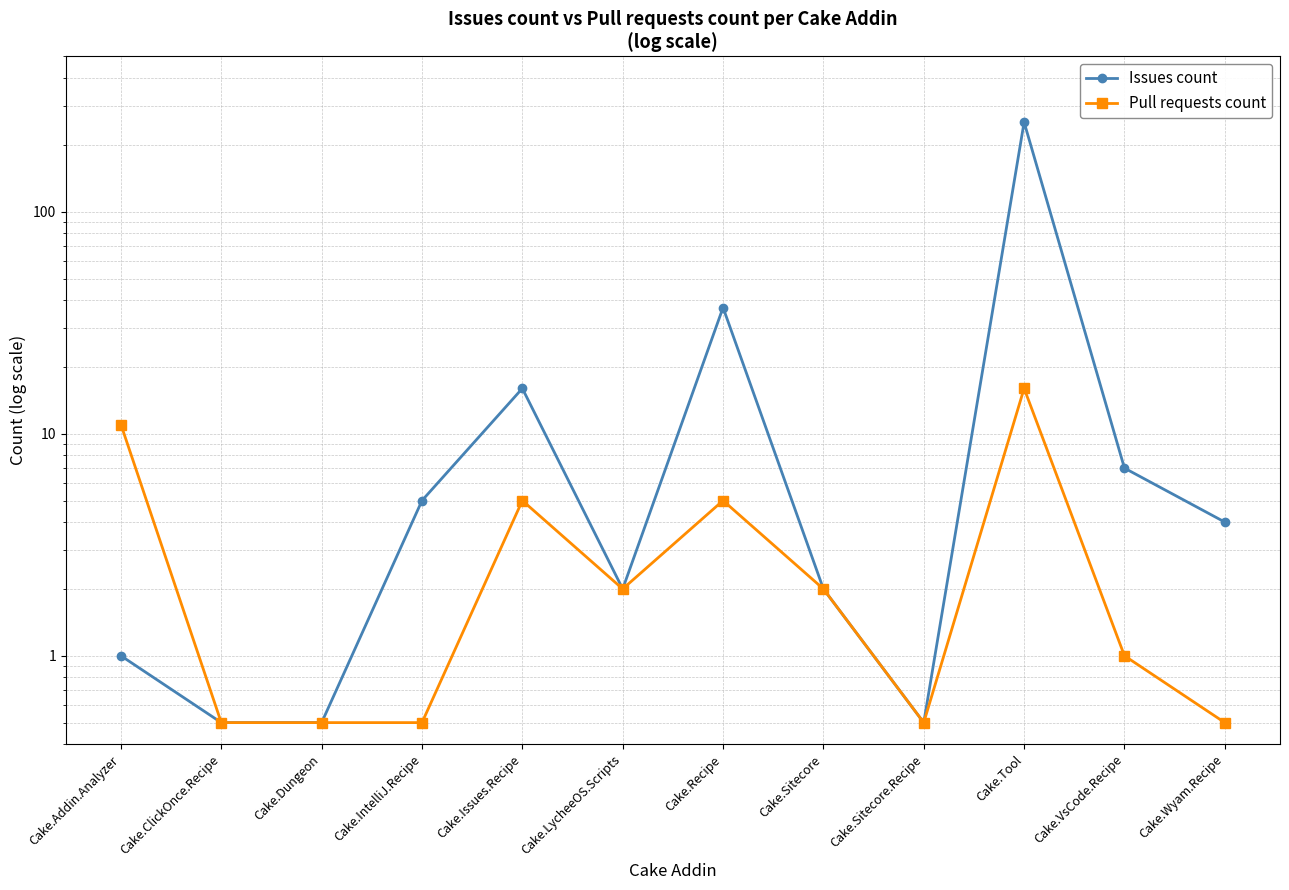

Reading left to right, what are all the values shown in this chart?

Issues count: 1.0	0.5	0.5	5.0	16.0	2.0	37.0	2.0	0.5	253.0	7.0	4.0
Pull requests count: 11.0	0.5	0.5	0.5	5.0	2.0	5.0	2.0	0.5	16.0	1.0	0.5